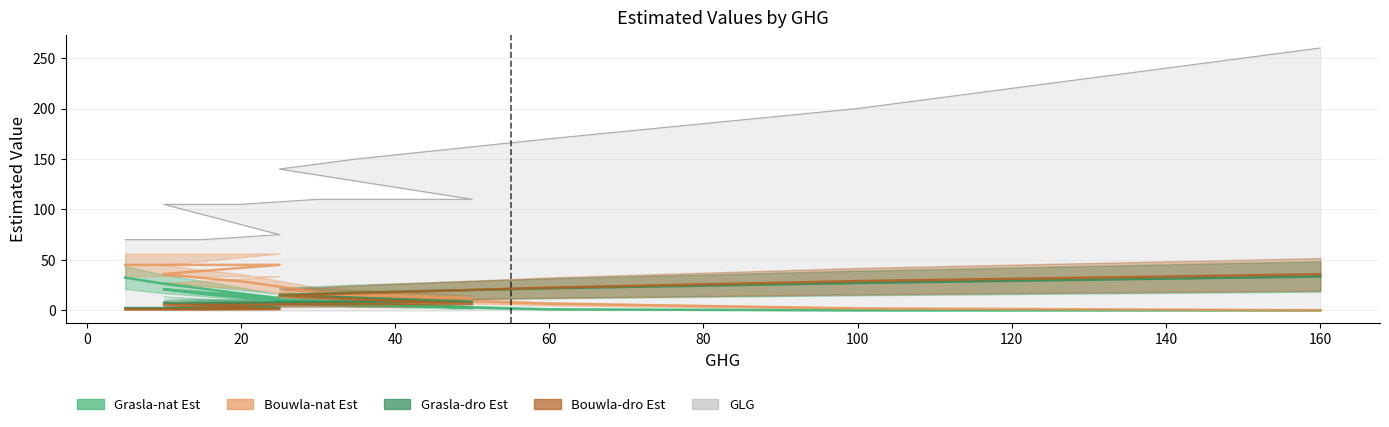

What is the average value of the Bouwla-dro Est series?

10.8